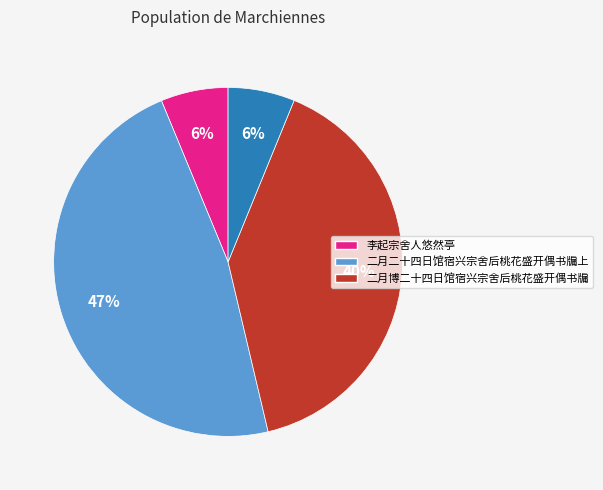

To the nearest percent, what is the average slice percentage?

25%